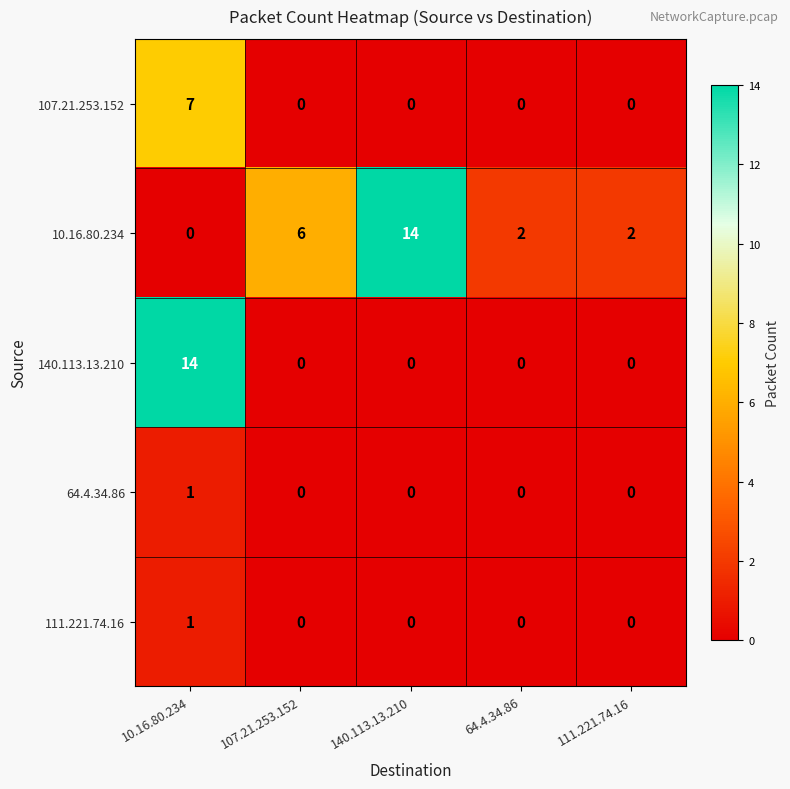

The 111.221.74.16 series shows 0 at 64.4.34.86. True or false?

True